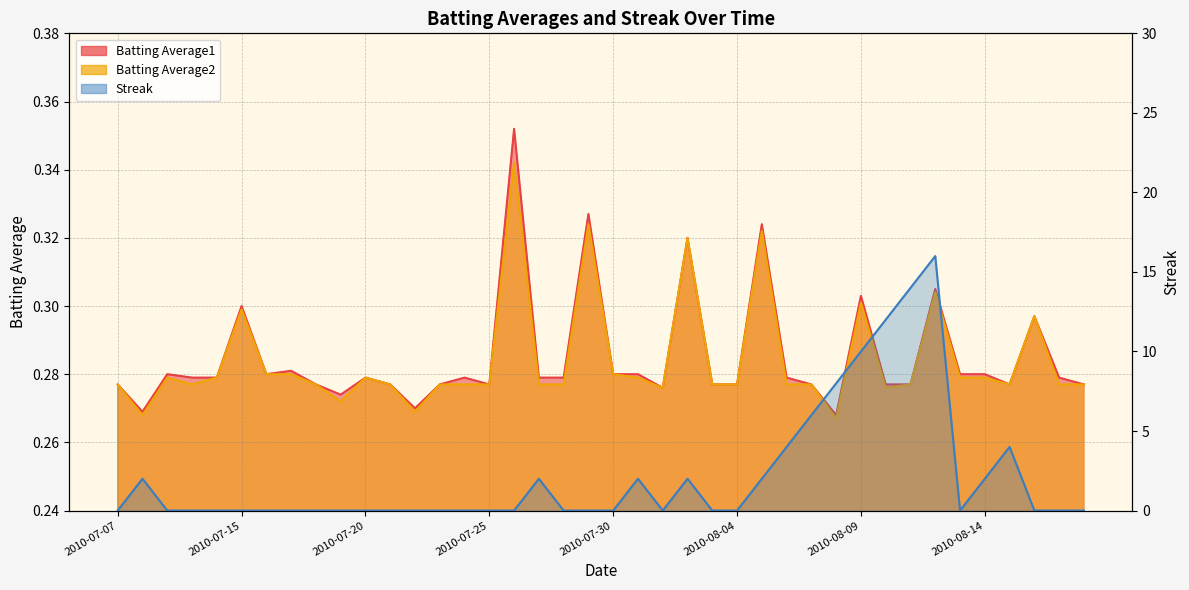

At which category does the chart reach its peak across all series?

2010-08-12